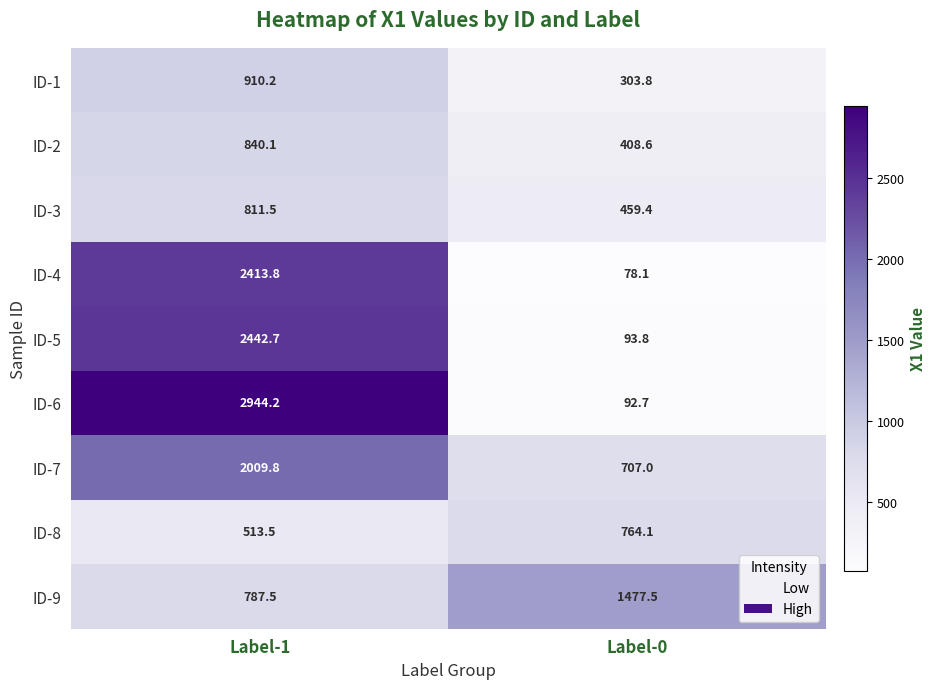

What is the difference between the highest and lowest values at Label-1?

2430.7